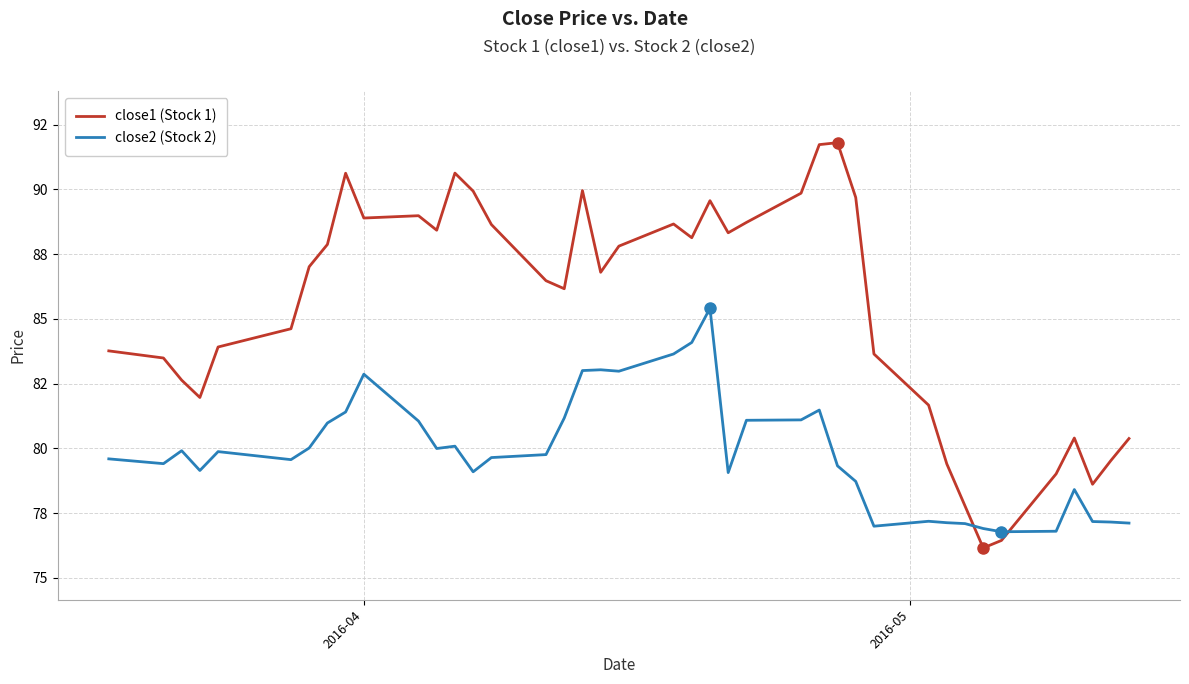

What are all the series names shown in the legend?

close1 (Stock 1), close2 (Stock 2)